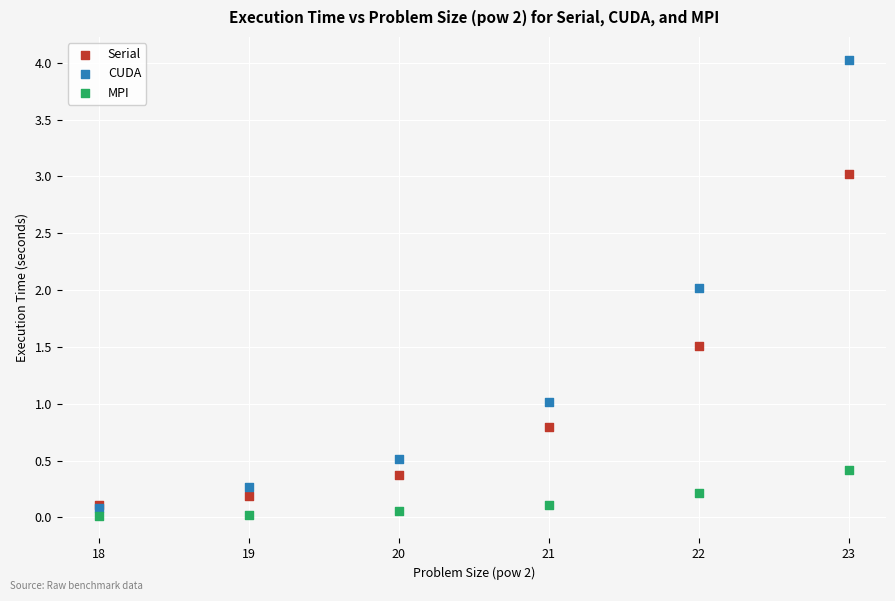

What are all the series names shown in the legend?

Serial, CUDA, MPI